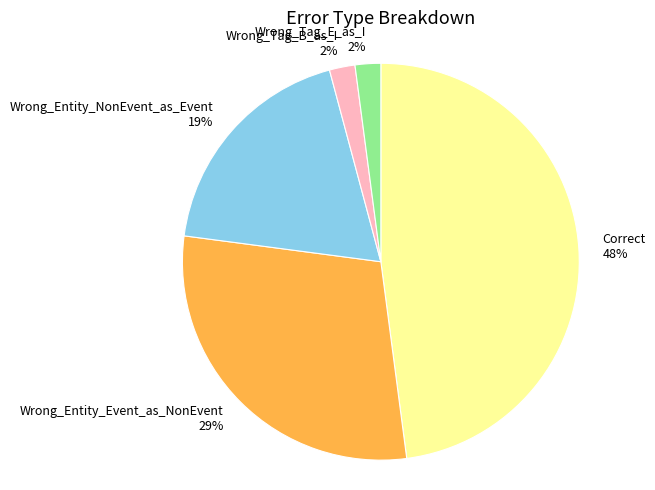

To the nearest percent, what portion does Wrong_Tag_E_as_I represent?

2%